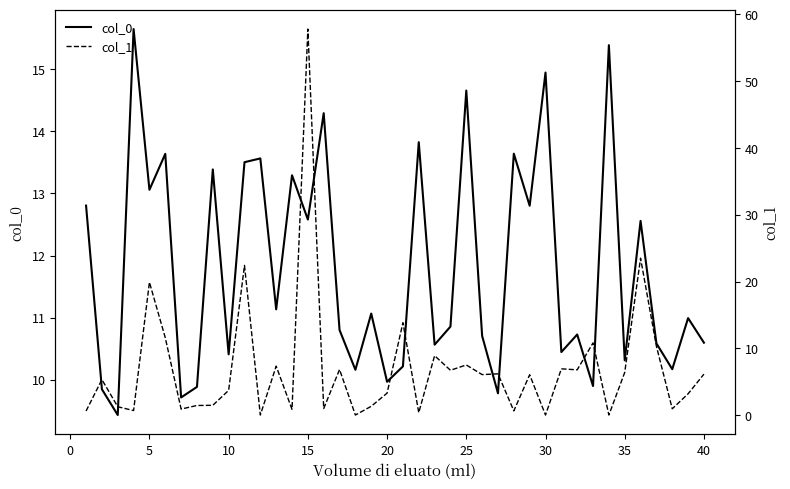

What is the minimum value for col_0?

9.4